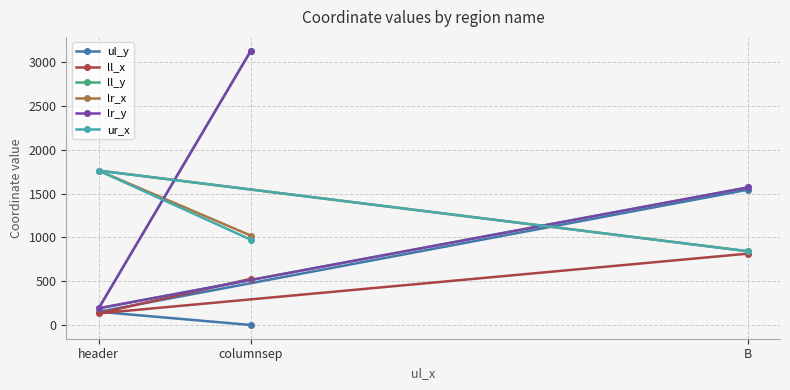

What is the total value across all series at B?

7188